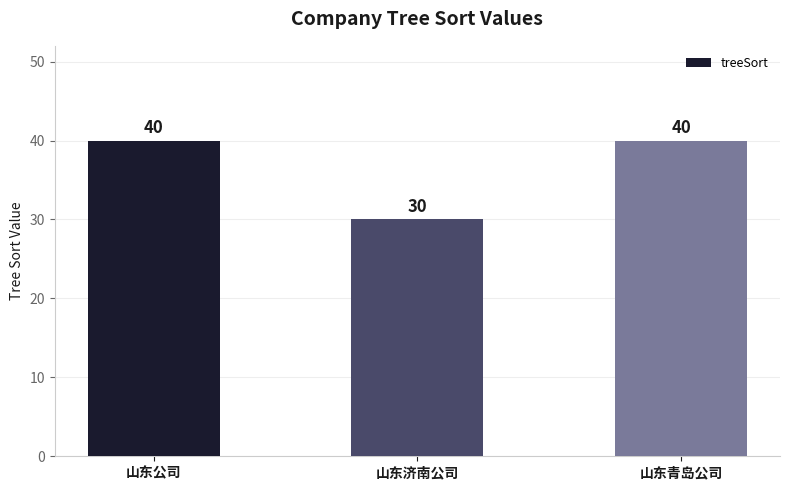

Reading right to left, extract all data points from this chart.

40	30	40